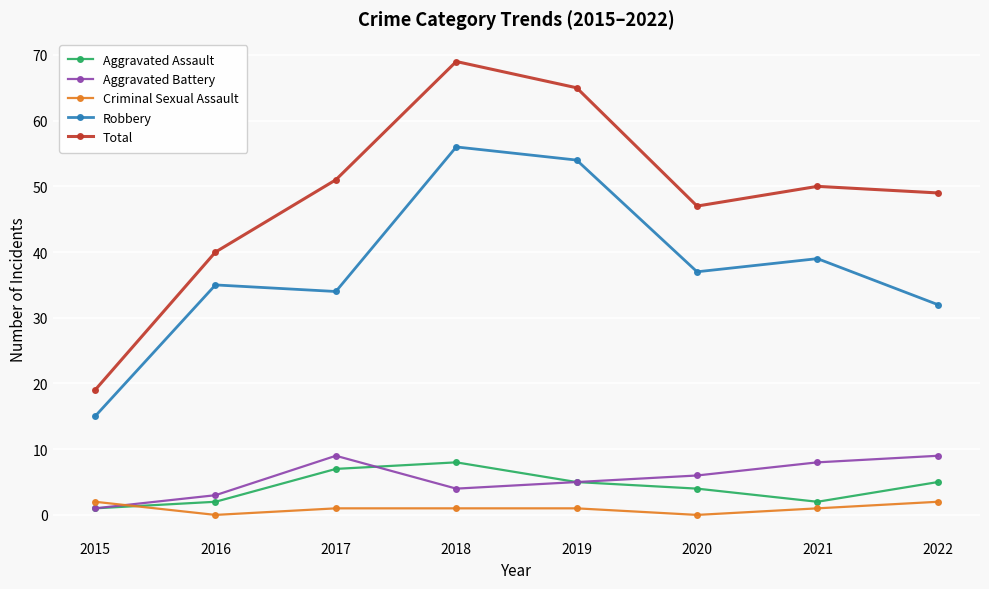

Where does the Criminal Sexual Assault series first go above 1?

2015